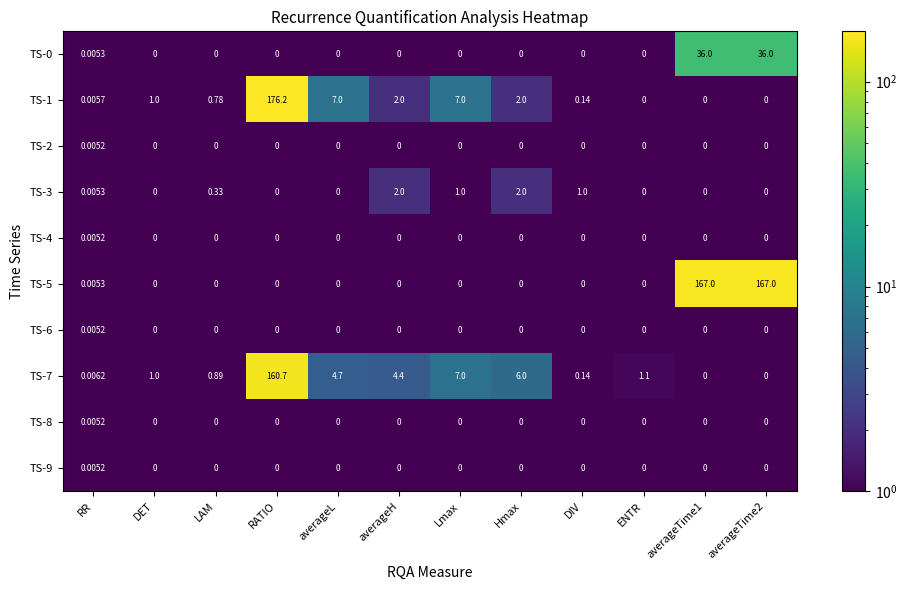

How many series are shown in this chart?

10